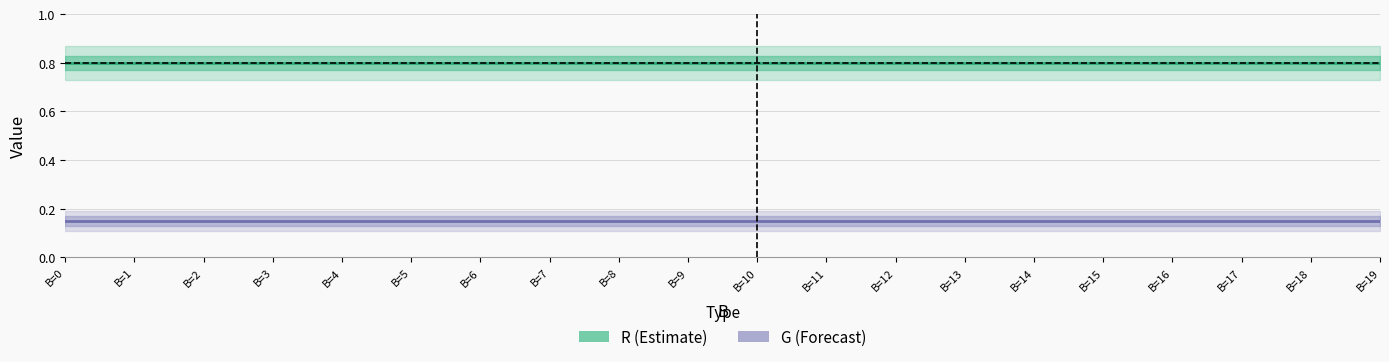

How many data points does each series have?

20